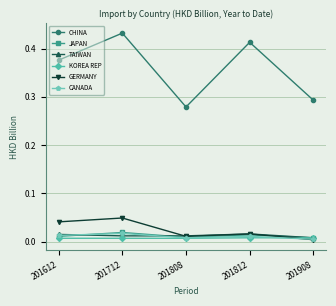

The GERMANY series shows 0.0 at 201908. True or false?

True